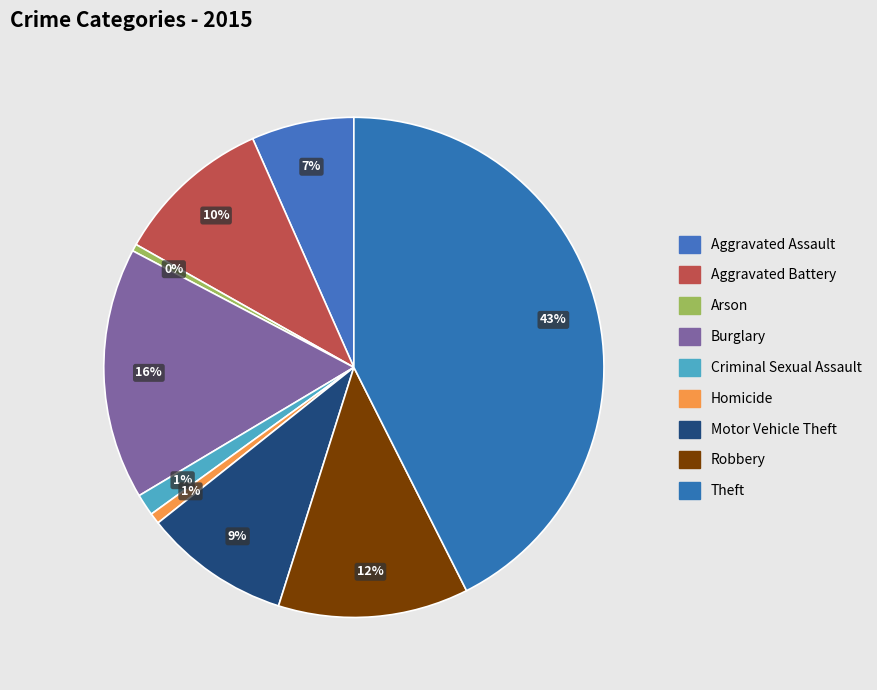

How many segments does this pie chart have?

9